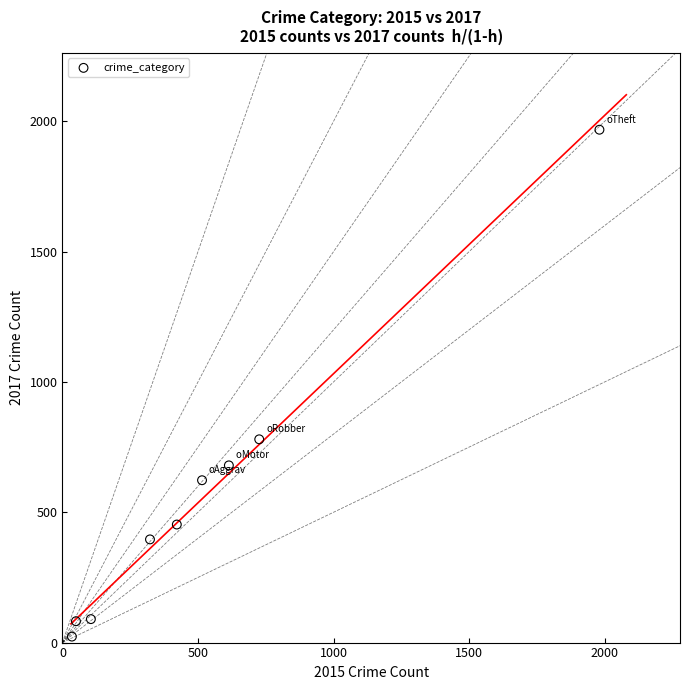

What Y value in the scatter plot is closest to 995?

780